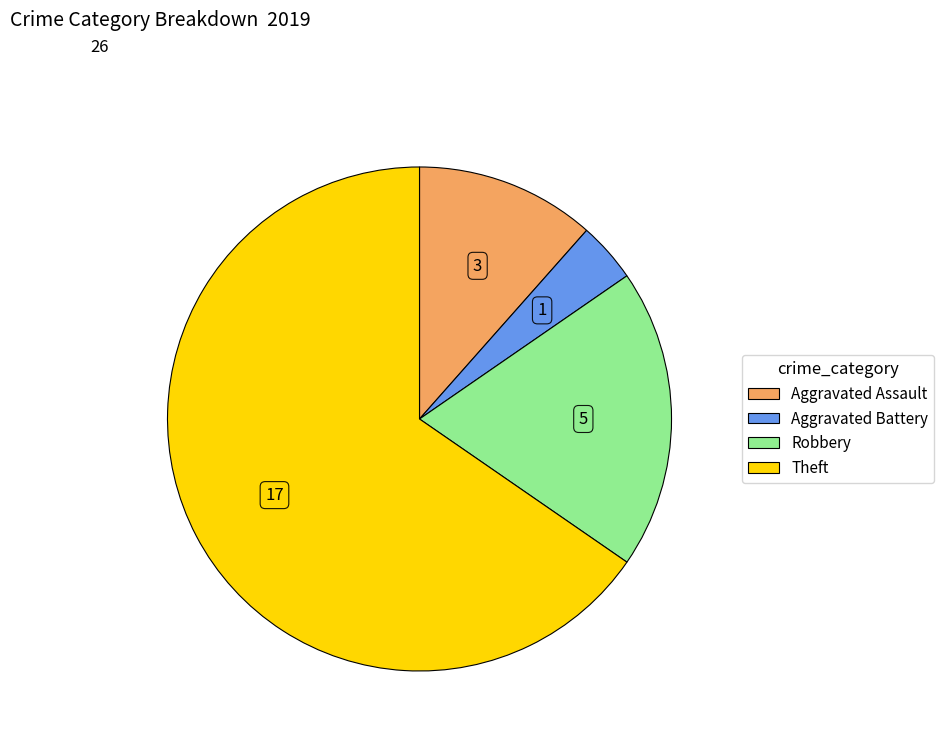

Which has a higher value, Theft or Robbery?

Theft